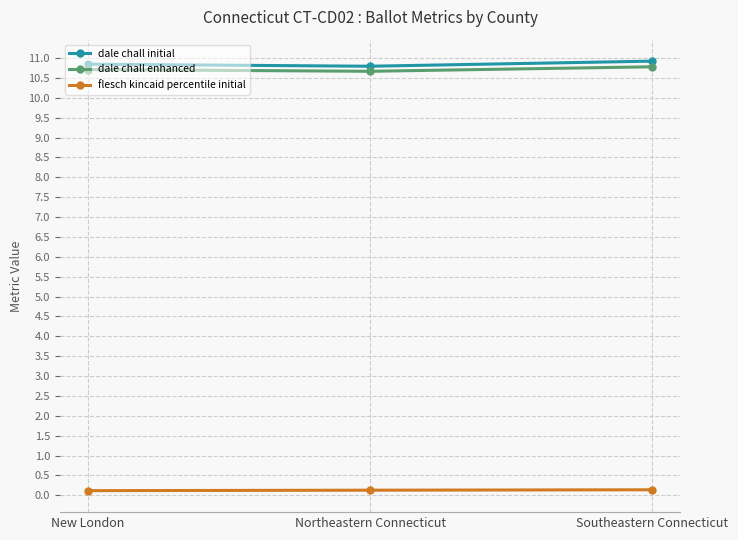

What is the label of the 1st point from the left?

New London